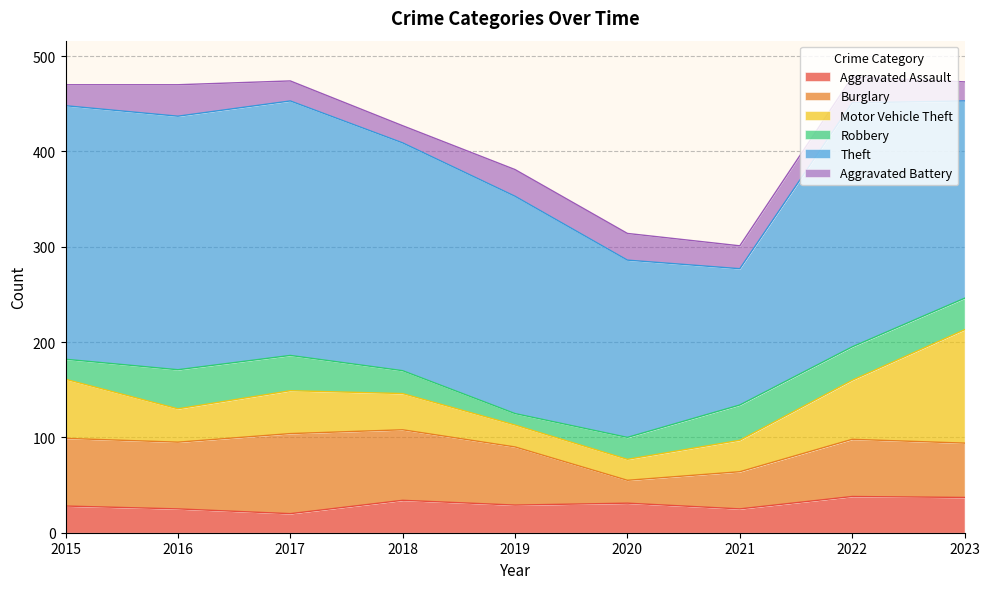

What is the lowest value of the Aggravated Assault series?

20